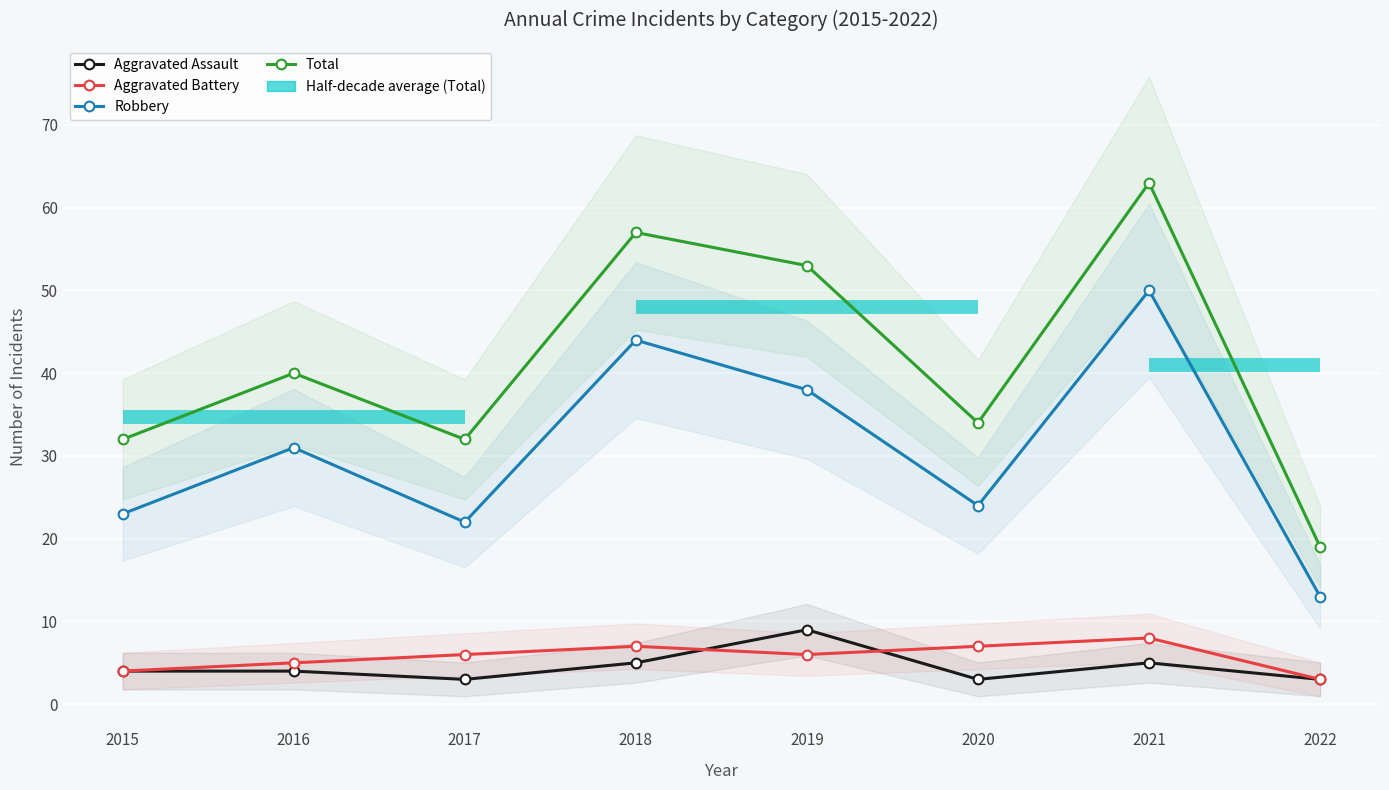

Is it true that Aggravated Assault equals 3 at 2017?

True